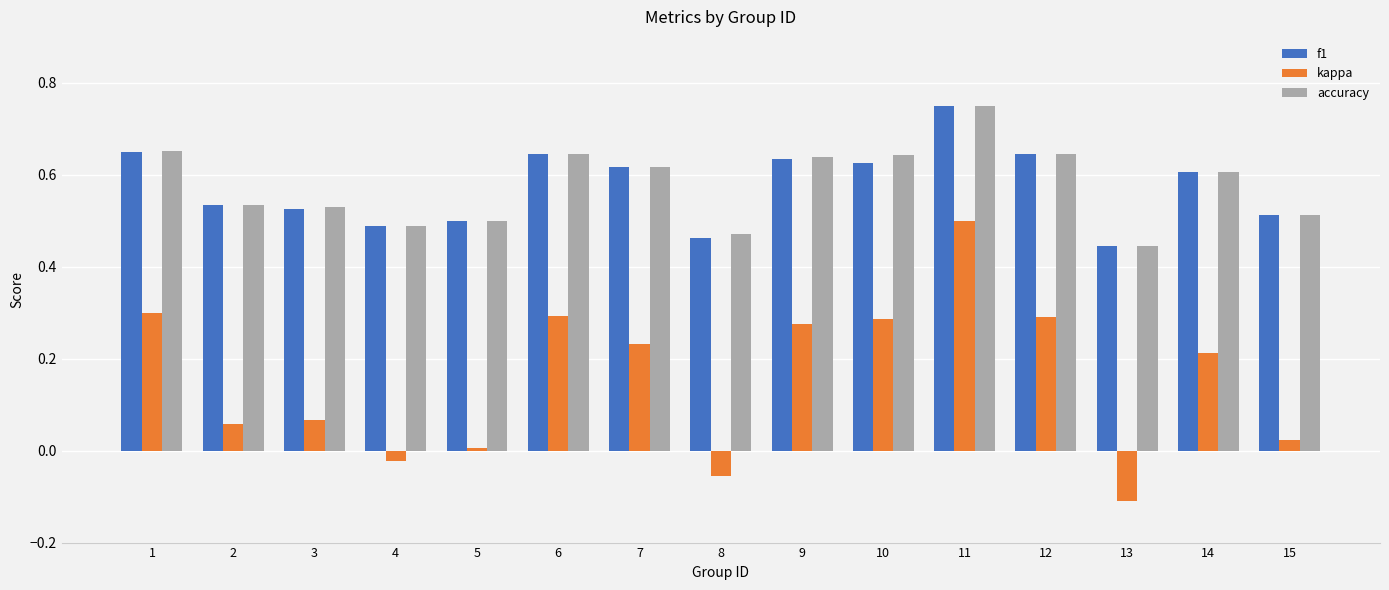

What is the sum of all f1 values?

8.6